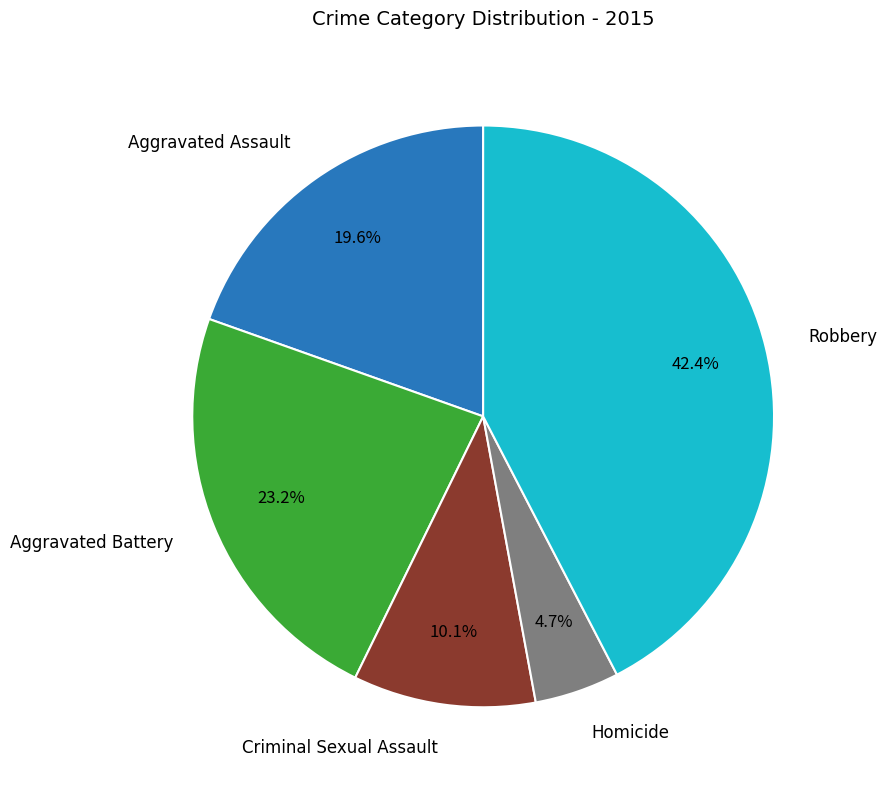

Is there any slice that represents more than half of the pie?

No